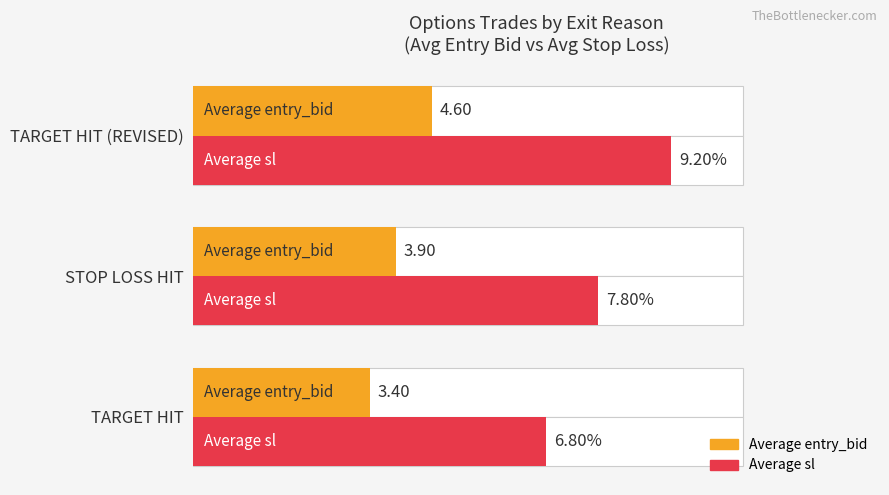

What value does the Average sl series have at TARGET HIT?

6.8